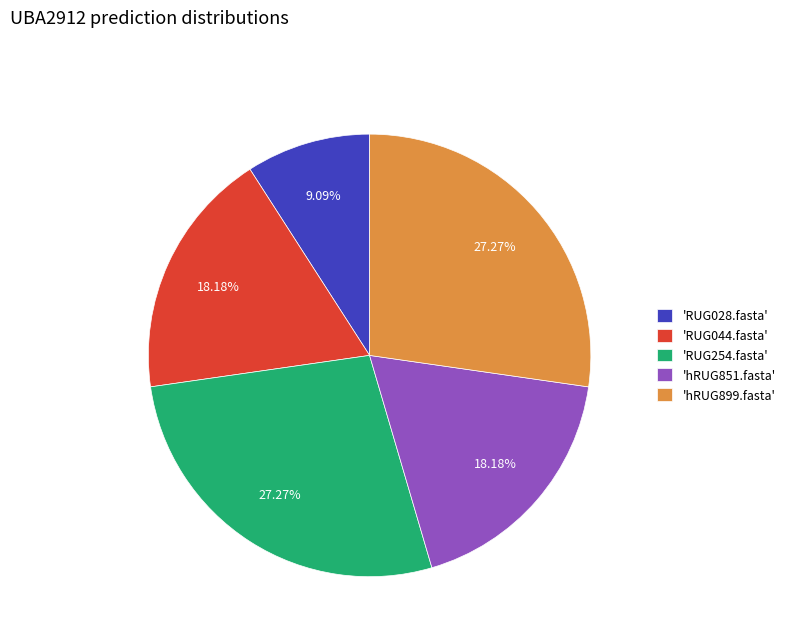

Does 'RUG028.fasta' account for over 50% of the chart?

No